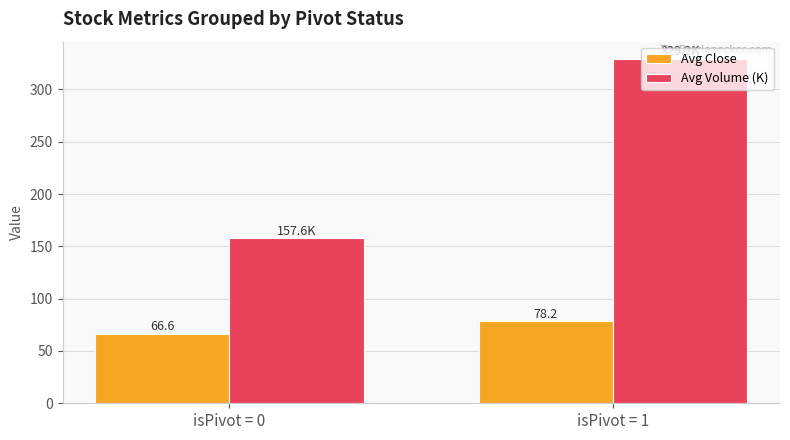

What is the sum of all Avg Close values?

144.8